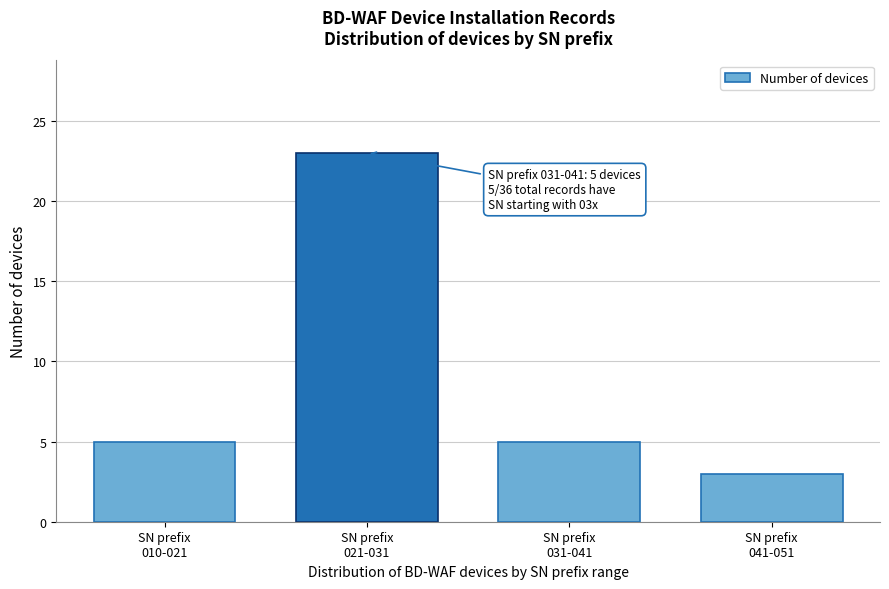

Reading left to right, extract all data points from this chart.

5	23	5	3